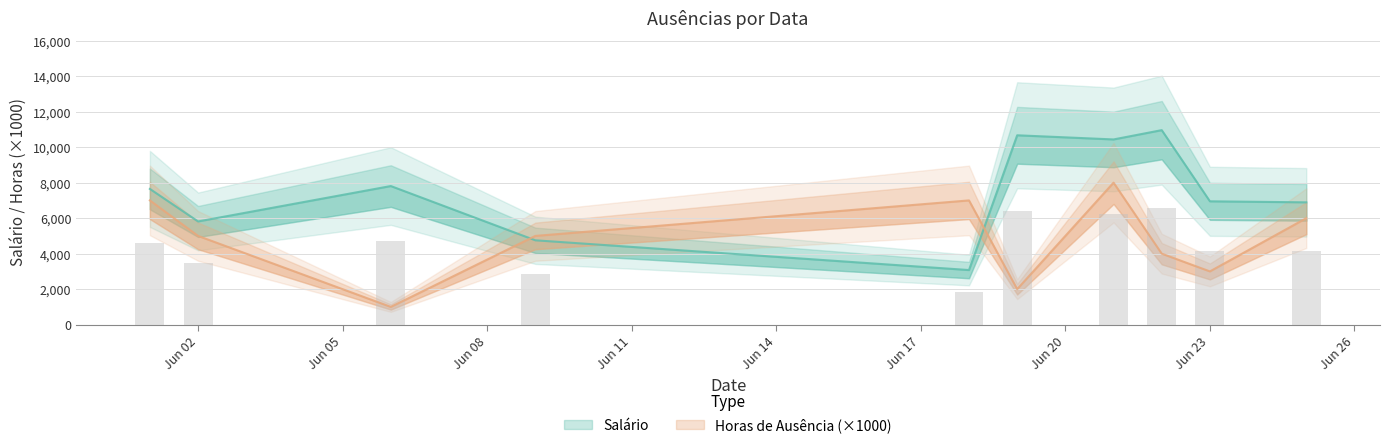

At which label does Salário first exceed 7647?

2023-06-01